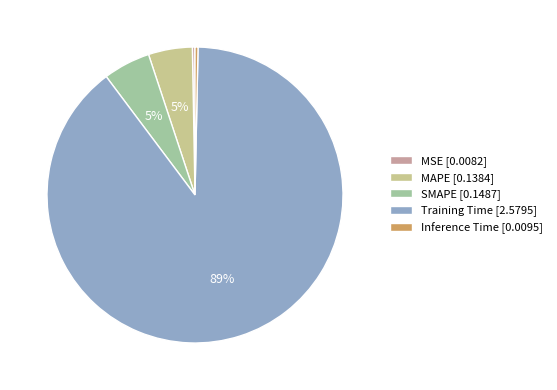

Does Inference Time represent more than half of the total?

No